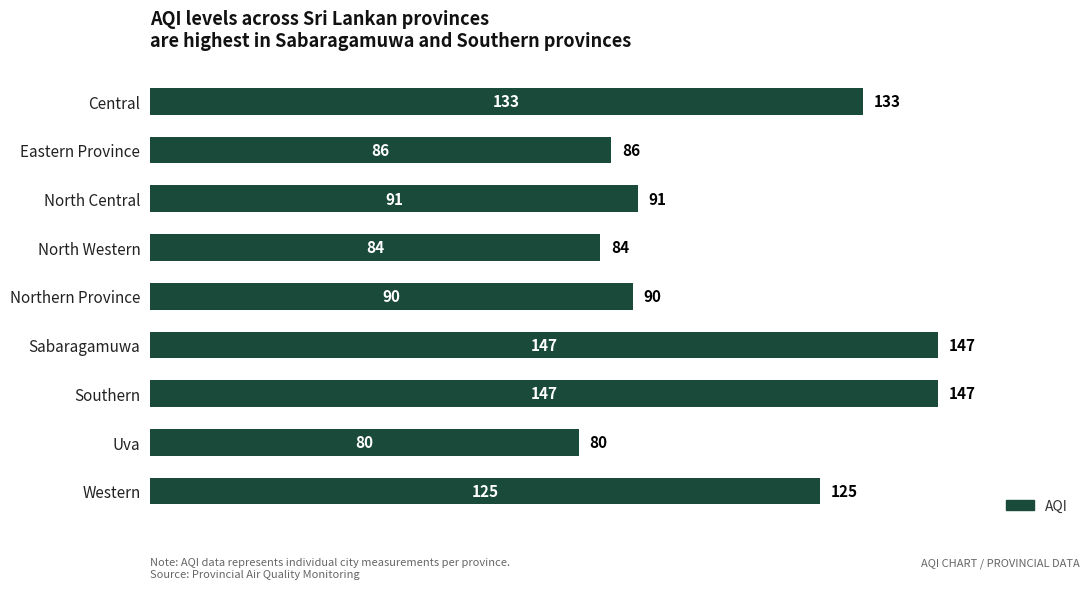

What position from the top is North Western?

4